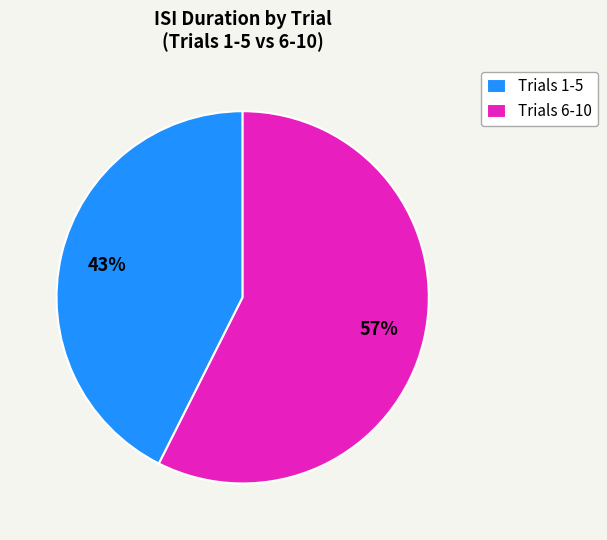

Is the sum of Trials 6-10 and Trials 1-5 greater than half?

Yes